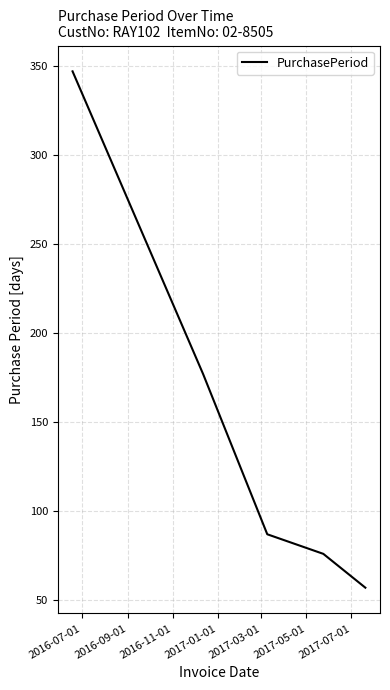

True or false: there are more than 2 points higher than both neighbors.

False